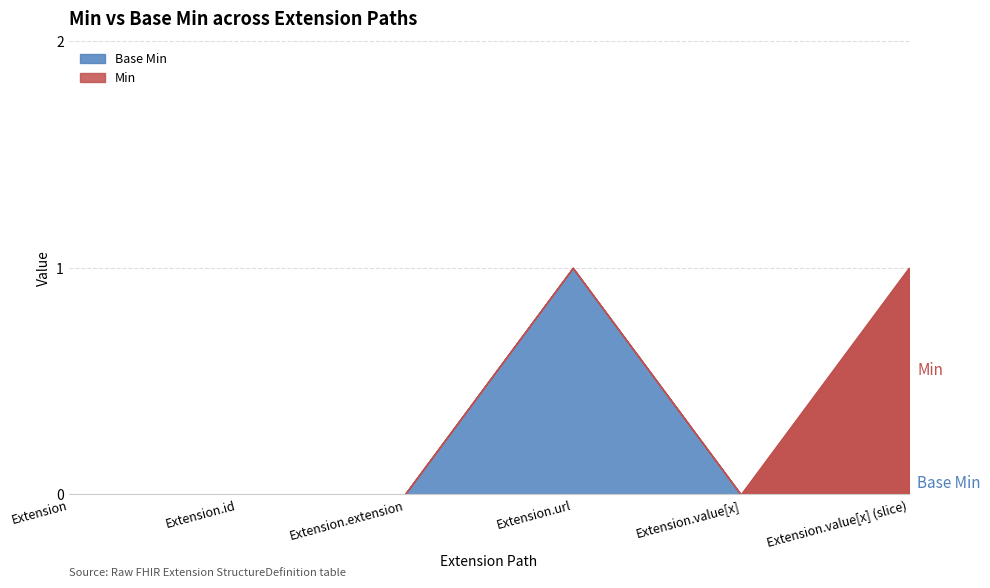

Reading left to right, what are all the values shown in this chart?

Min: Extension=0	Extension.id=0	Extension.extension=0	Extension.url=1	Extension.value[x]=0	Extension.value[x] (slice)=1
Base Min: Extension=0	Extension.id=0	Extension.extension=0	Extension.url=1	Extension.value[x]=0	Extension.value[x] (slice)=0